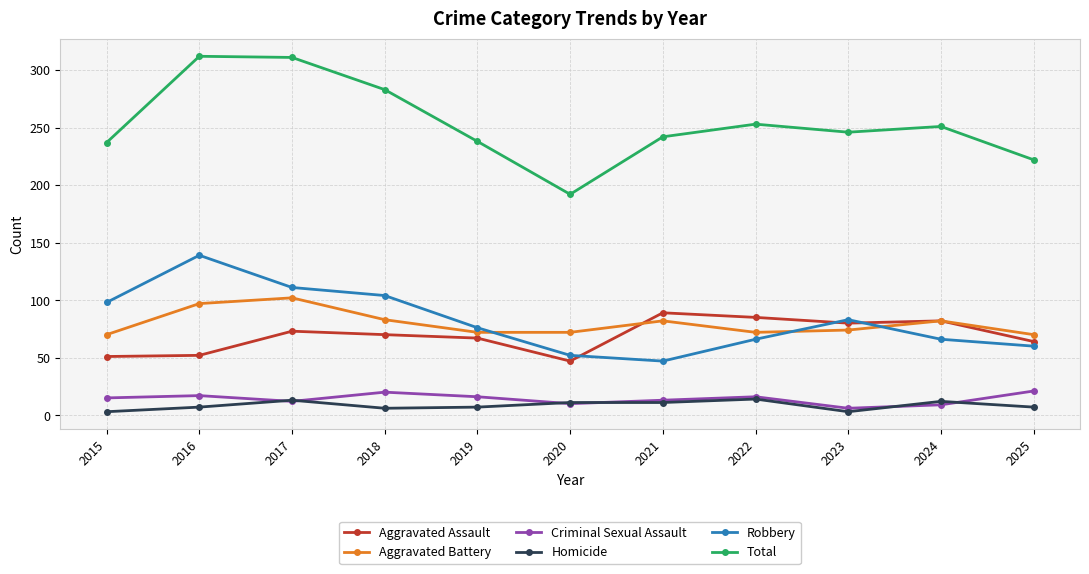

True or false: Robbery and Homicide intersect in this chart.

False